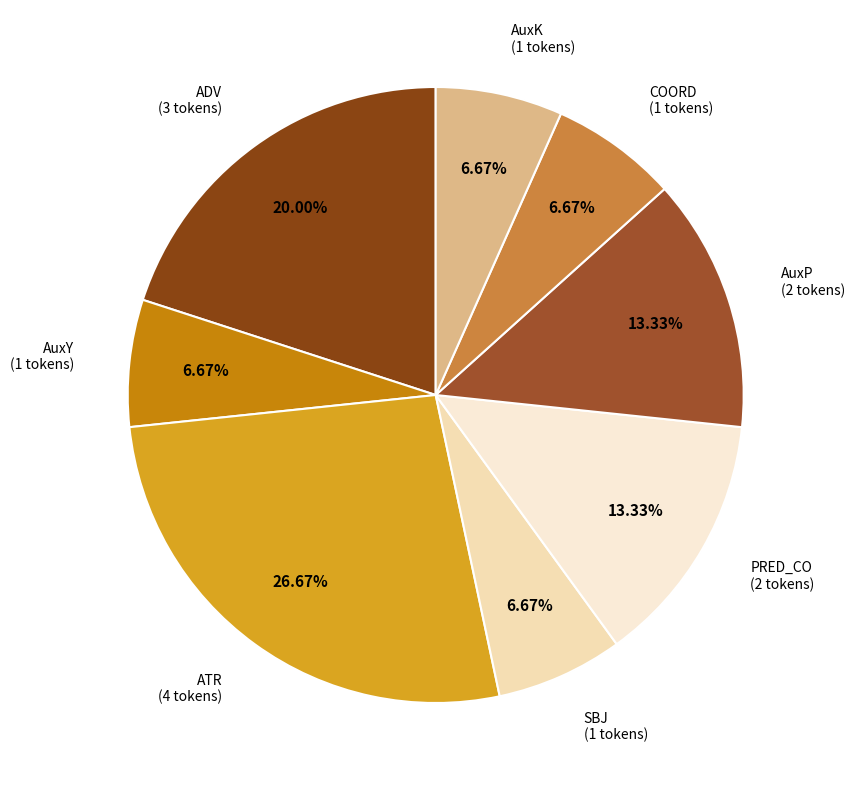

What percentage is the AuxK slice, to the nearest percent?

7%